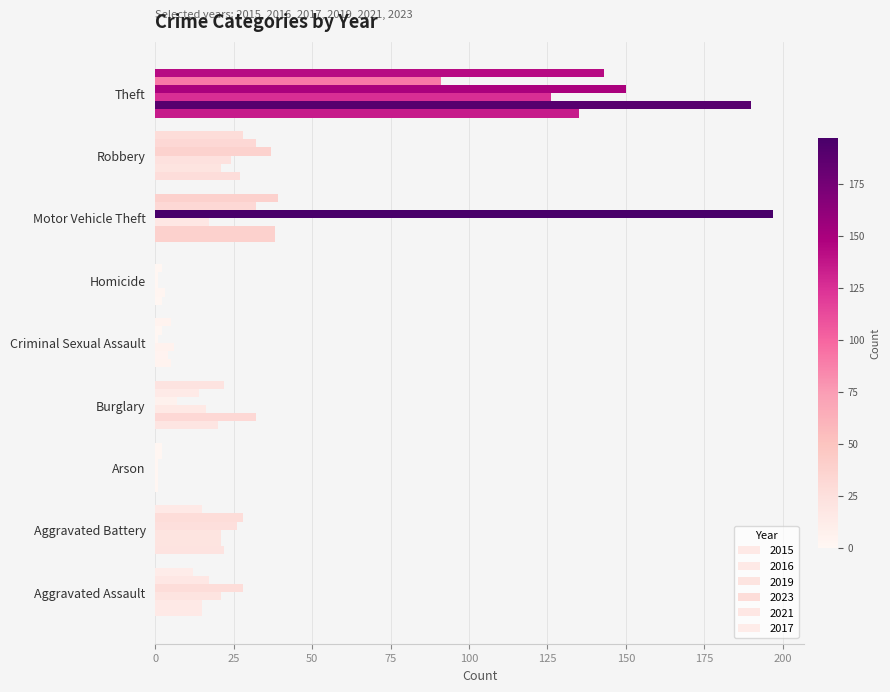

Count the number of categories in the chart.

9